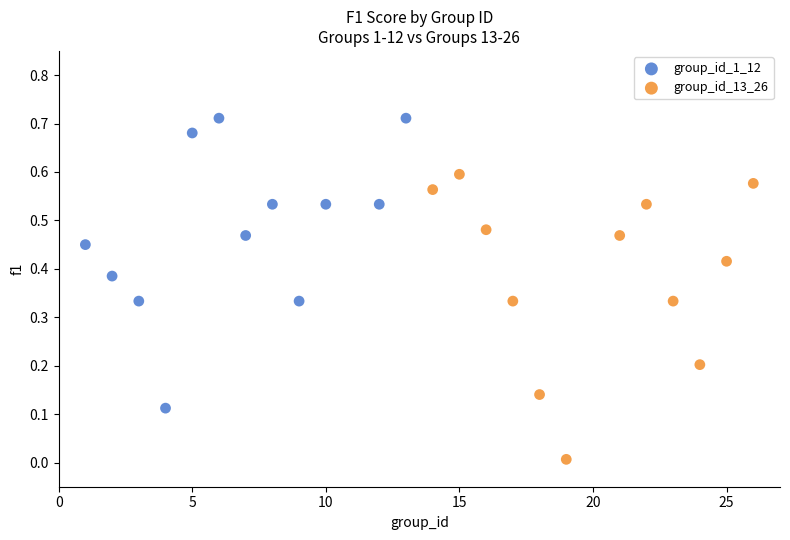

What are all the series names shown in the legend?

group_id_1_12, group_id_13_26